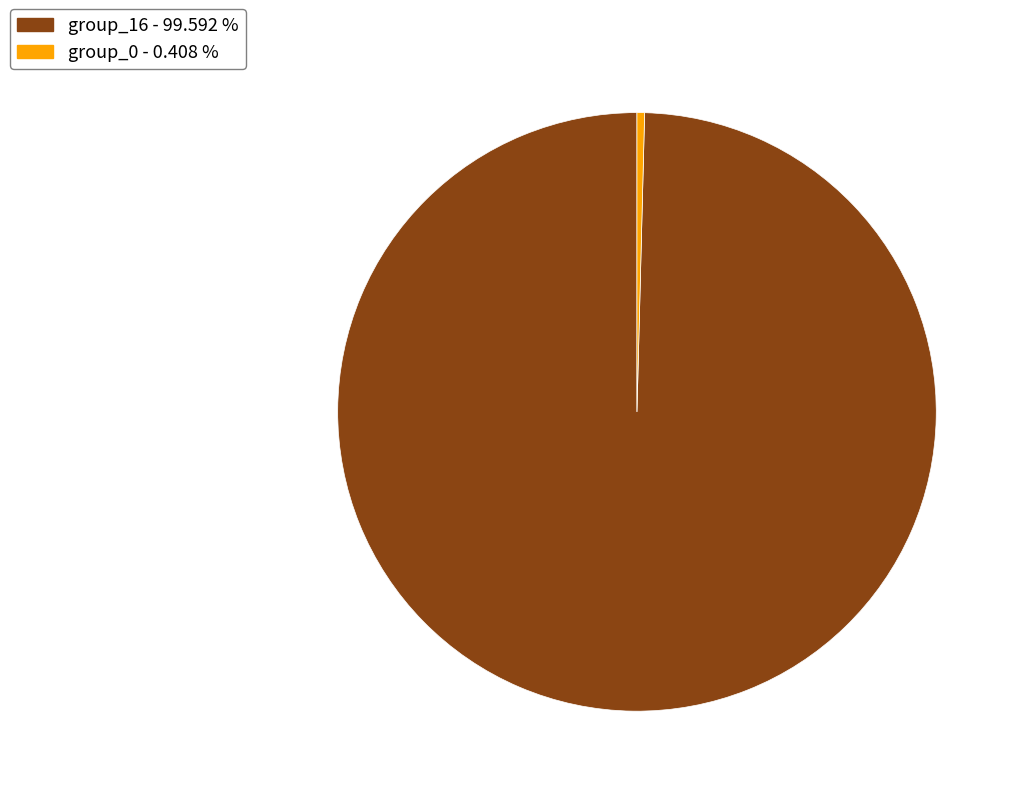

Do group_0 - 0.408 % and group_16 - 99.592 % together represent more than half of the pie?

Yes